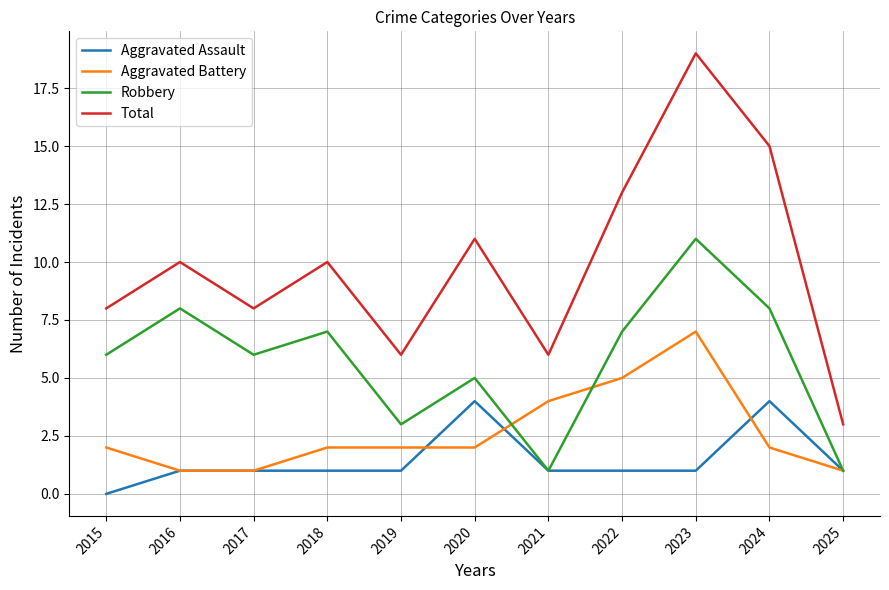

What is the difference between the Aggravated Battery values at 2018 and 2017?

1